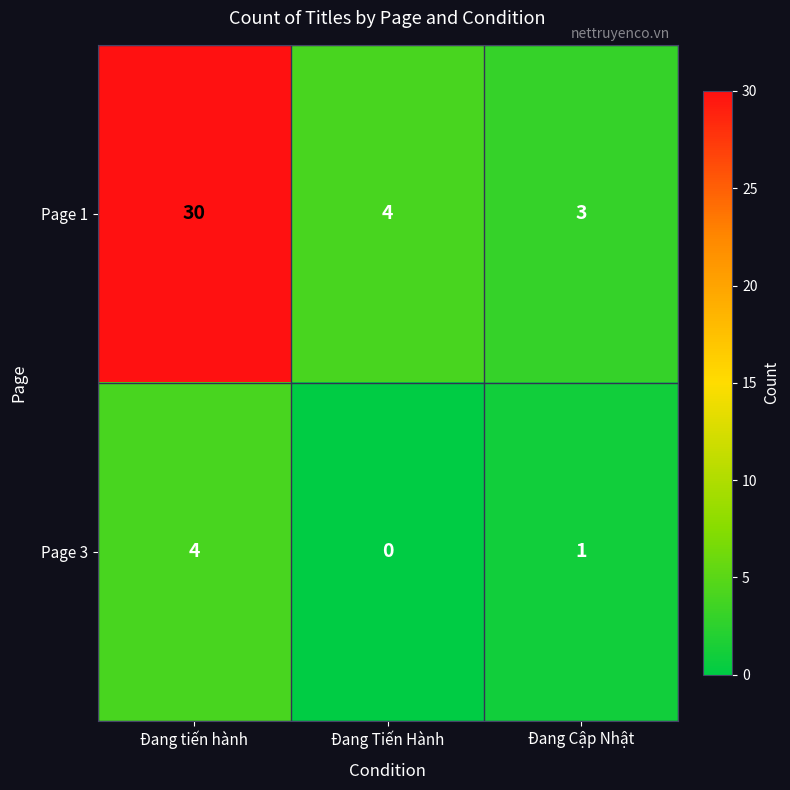

At which category is the sum across all series the highest?

Đang tiến hành